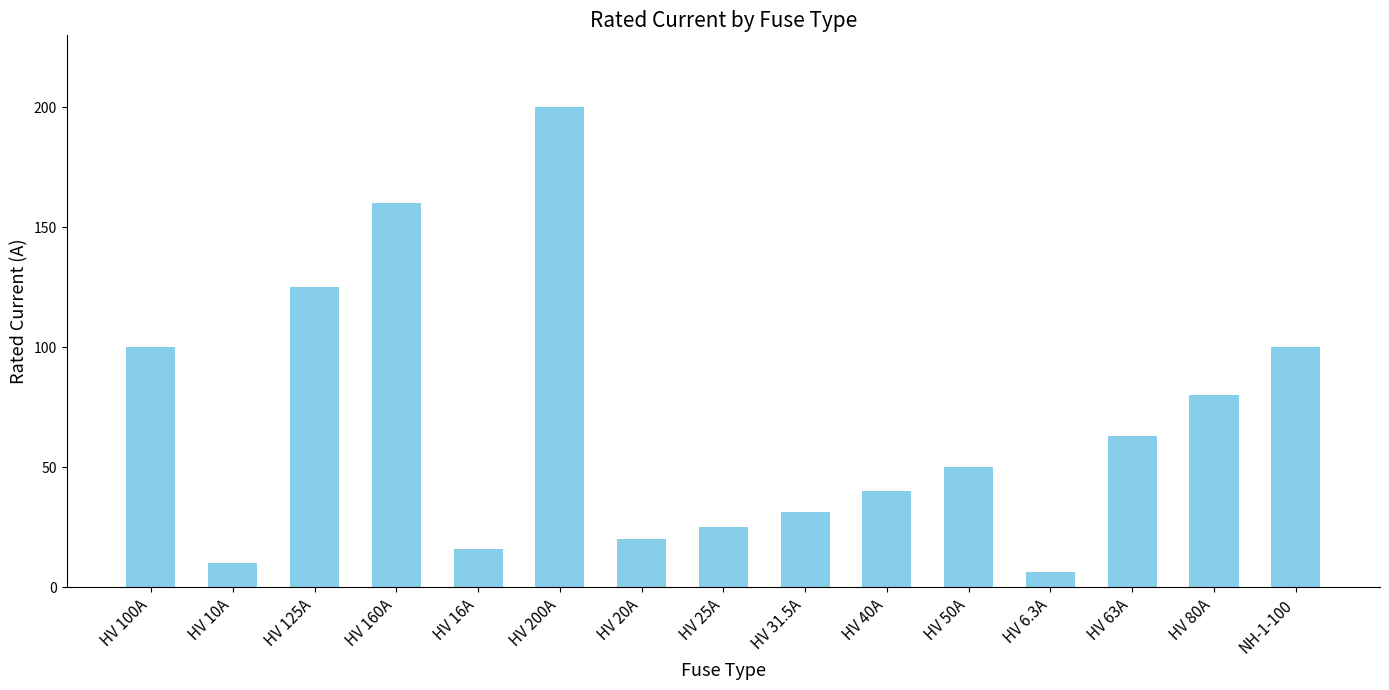

What is the change in value from HV 6.3A to HV 80A?

+73.7